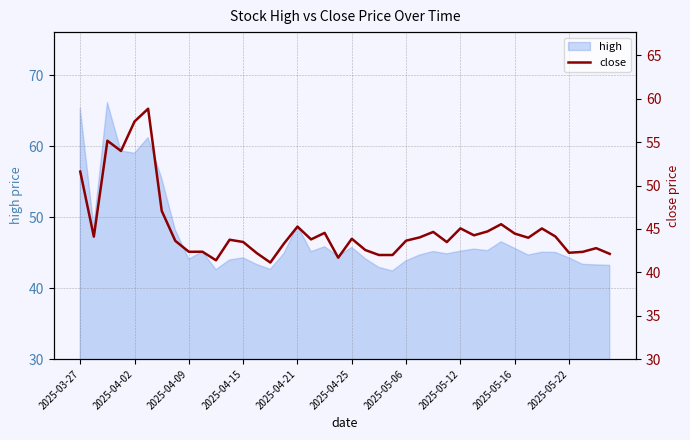

The value of high at 2025-04-02 is 25.7. True or false?

False